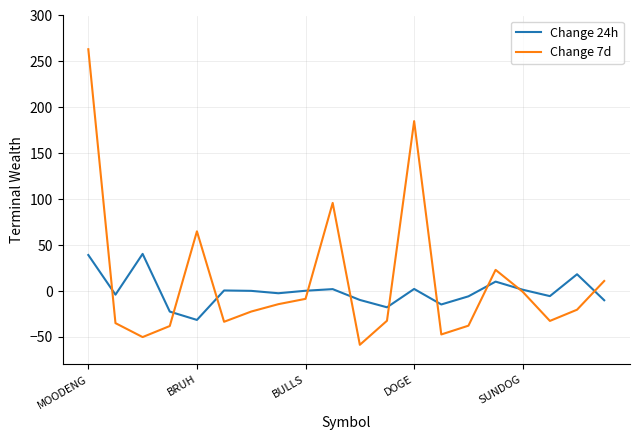

Which series has the largest range (max minus min)?

Change 7d